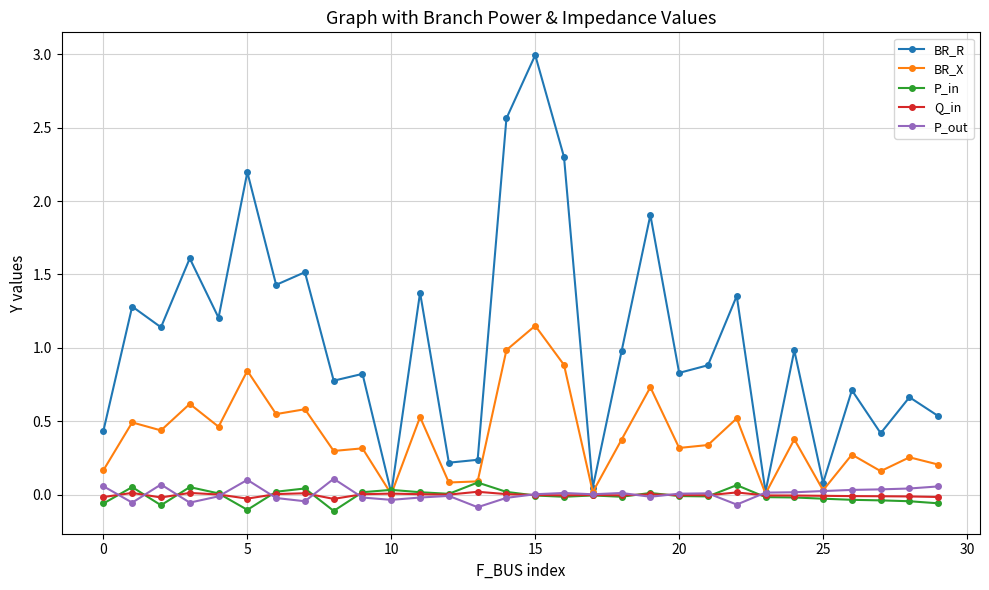

Count the number of data series in this chart.

5